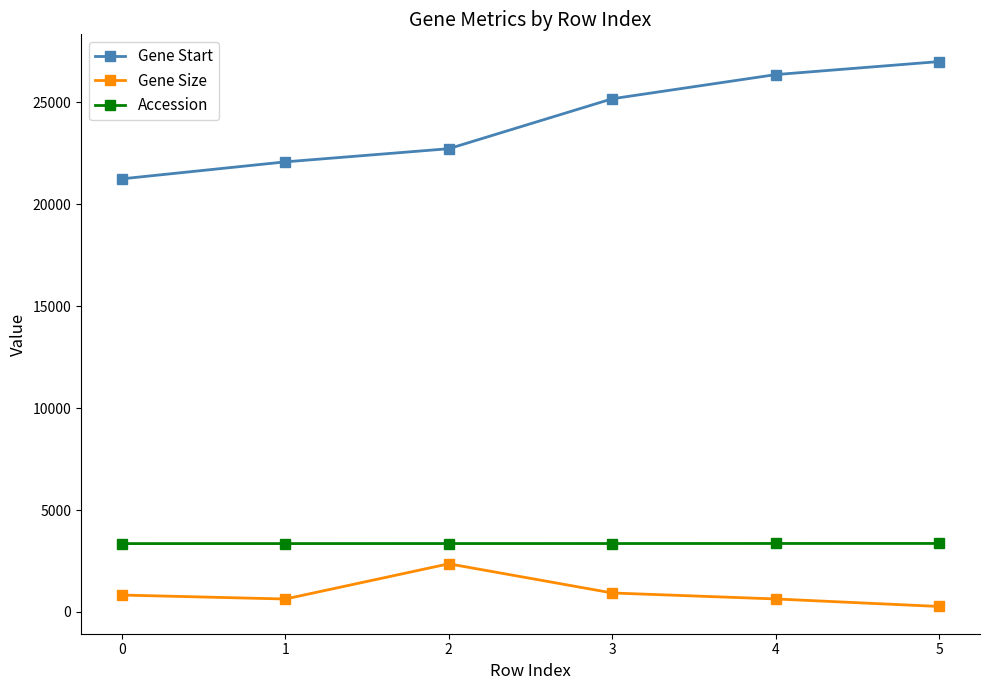

True or false: Gene Start has more than 1 interior local peaks.

False